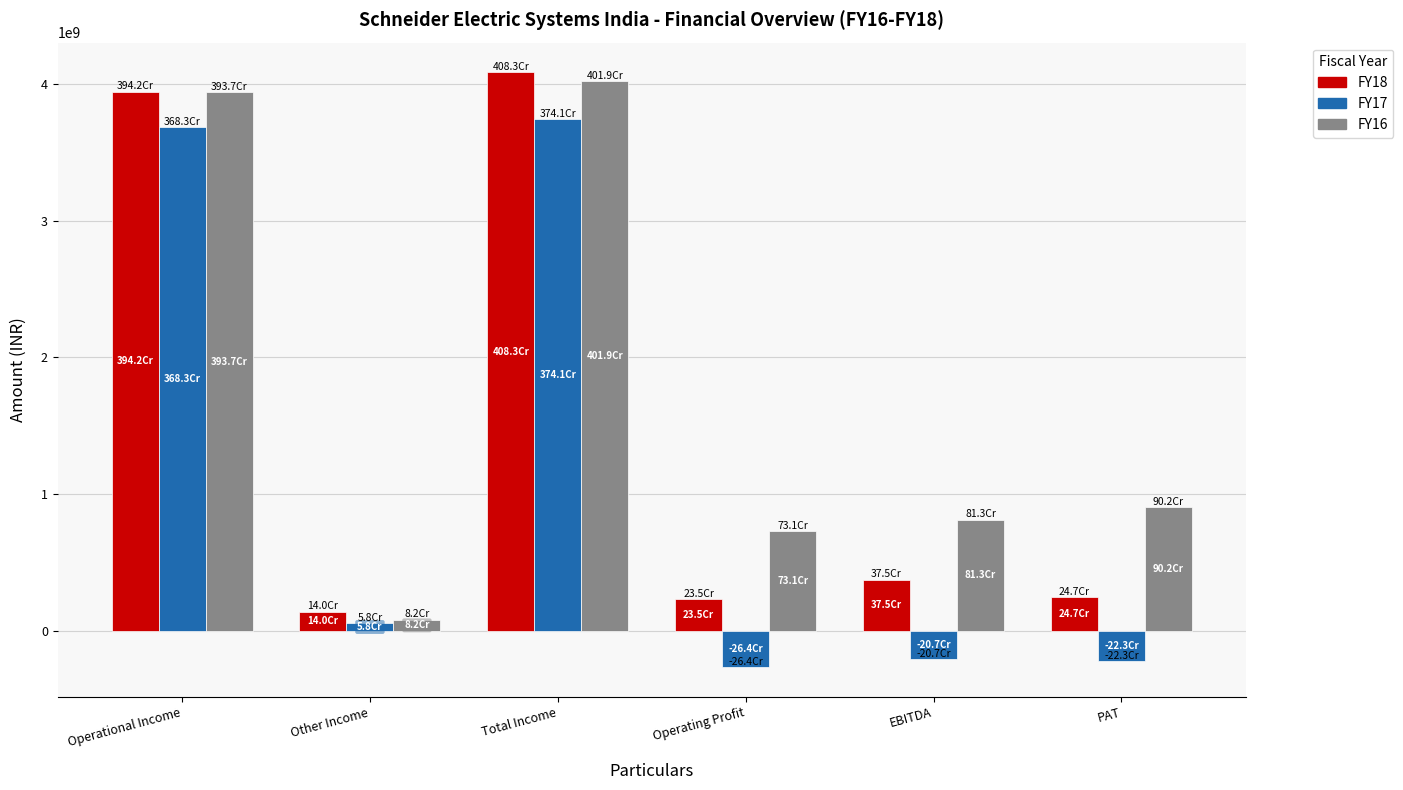

Is it true that FY16 equals 308251634 at EBITDA?

False